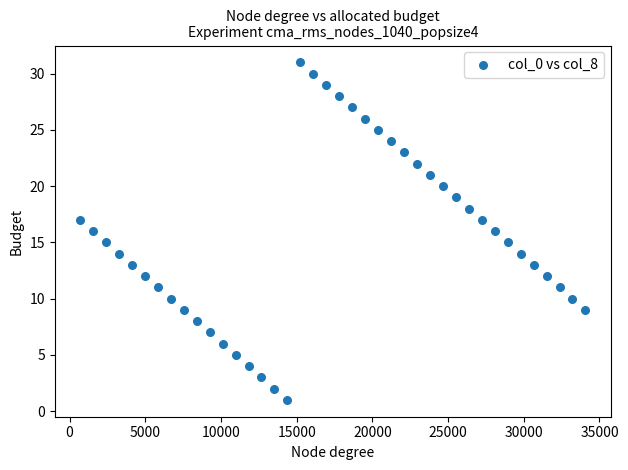

What is the range of X values (max minus min)?

33384